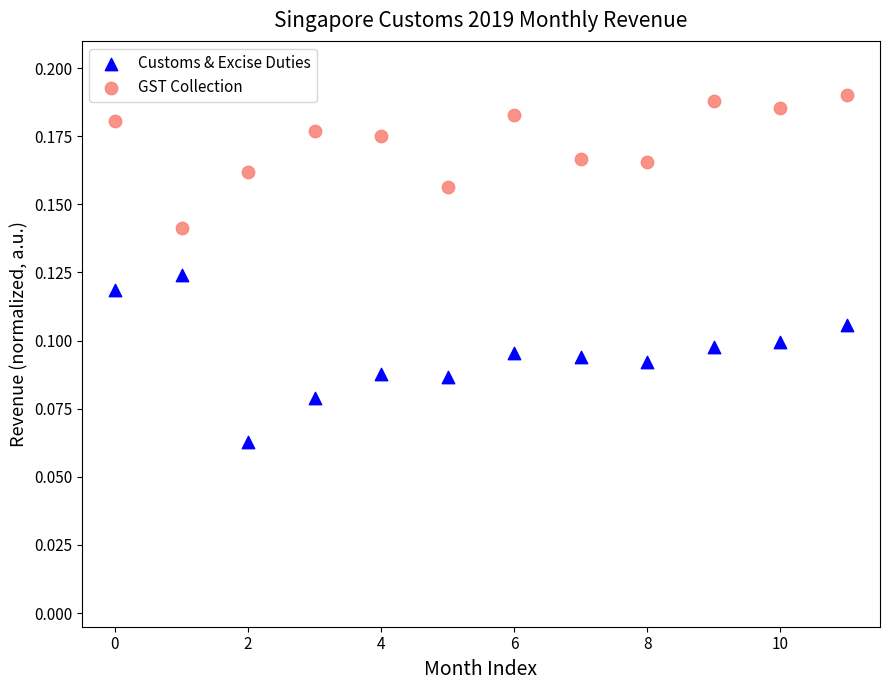

Which series reaches the maximum Y coordinate?

GST Collection